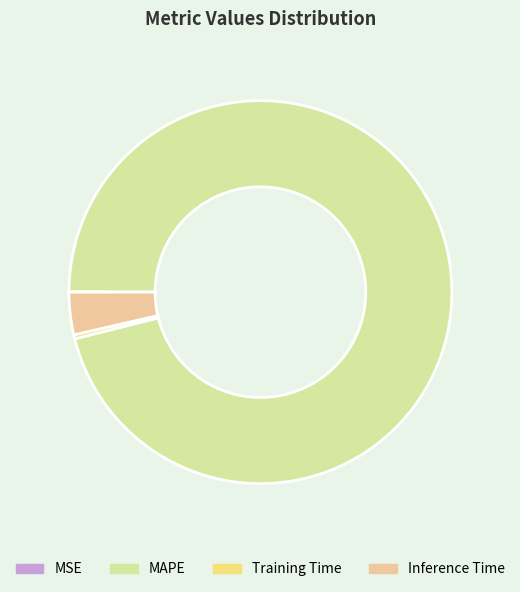

Combined, do Inference Time and MAPE account for over 50%?

Yes